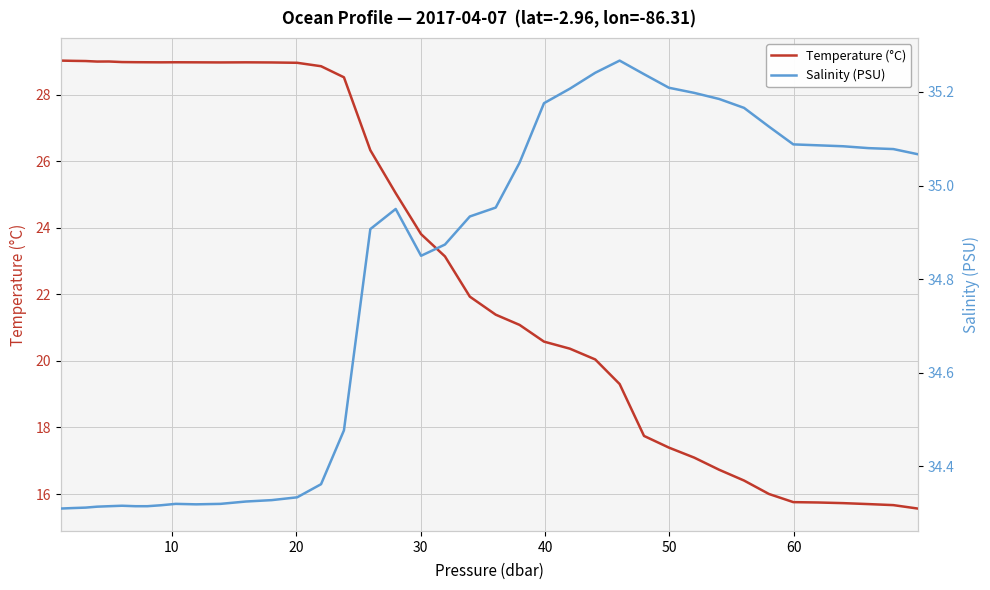

What is the difference between the maximum and second lowest values in the Salinity (PSU) series?

1.0